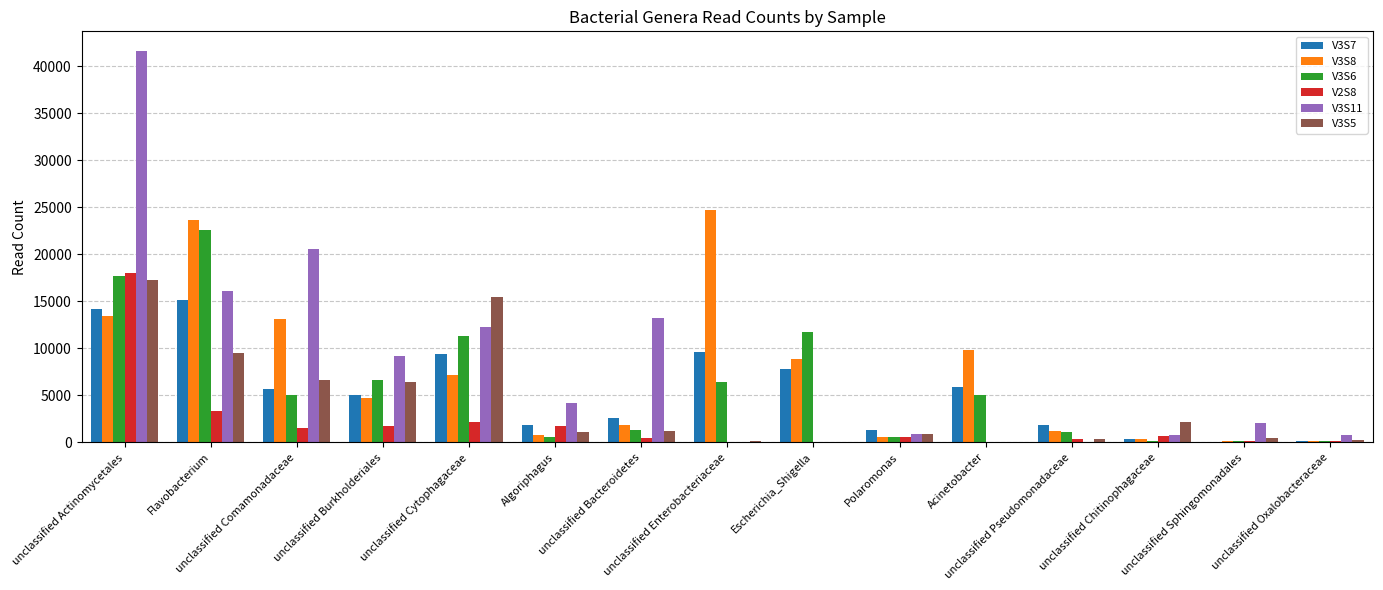

What is the spread (max minus min) of values at Algoriphagus?

3558